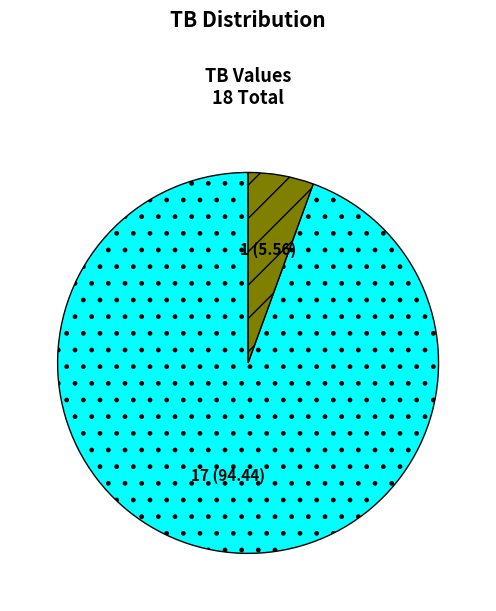

Does any single category account for the majority?

Yes